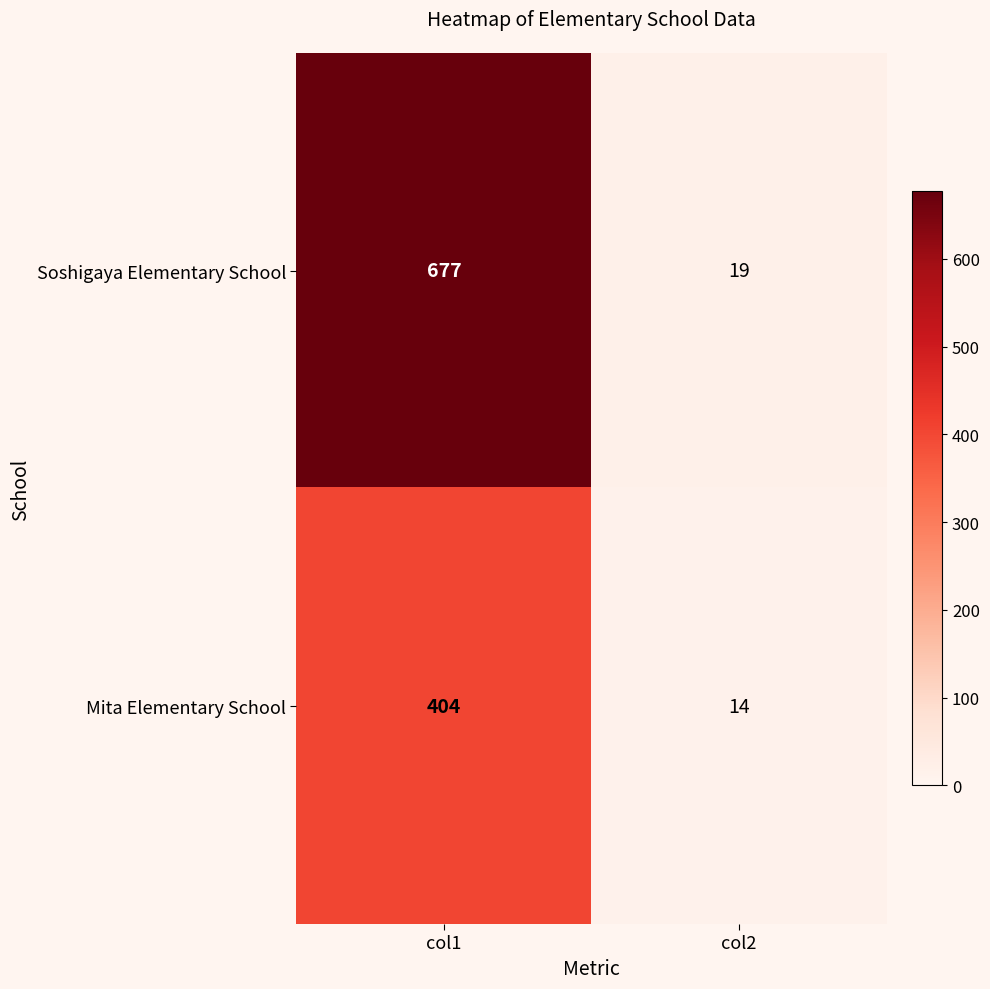

At which category does the chart reach its peak across all series?

col1